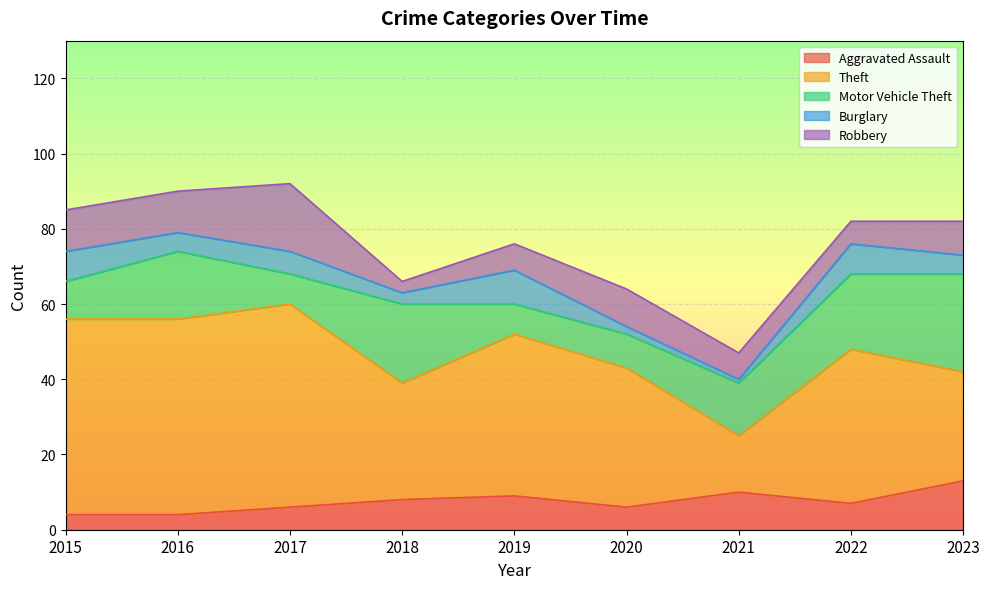

At which label does Aggravated Assault first exceed 7?

2018